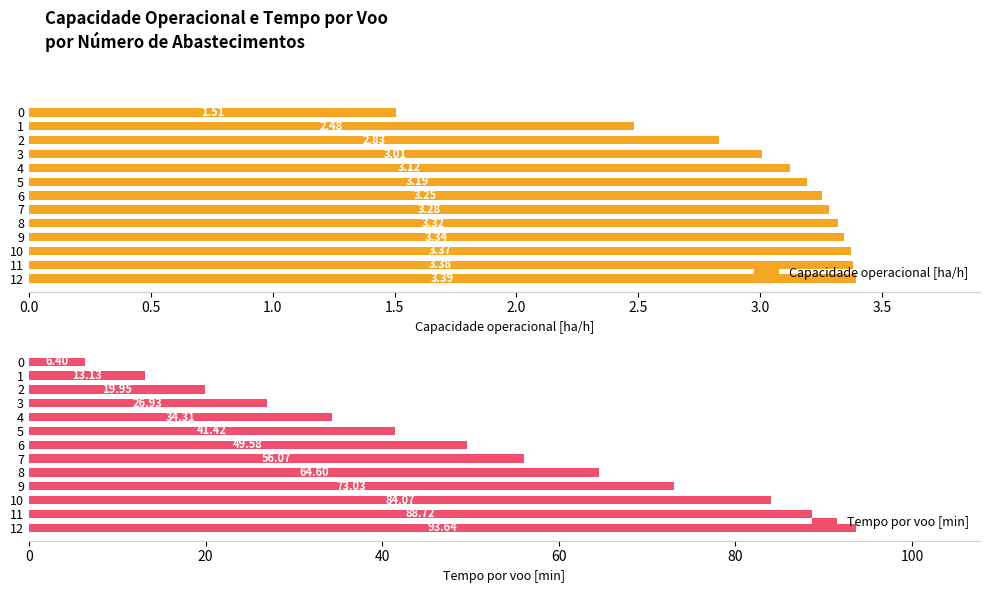

Rank the series by their maximum value, from lowest to highest.

Capacidade operacional [ha/h], Tempo por voo [min]